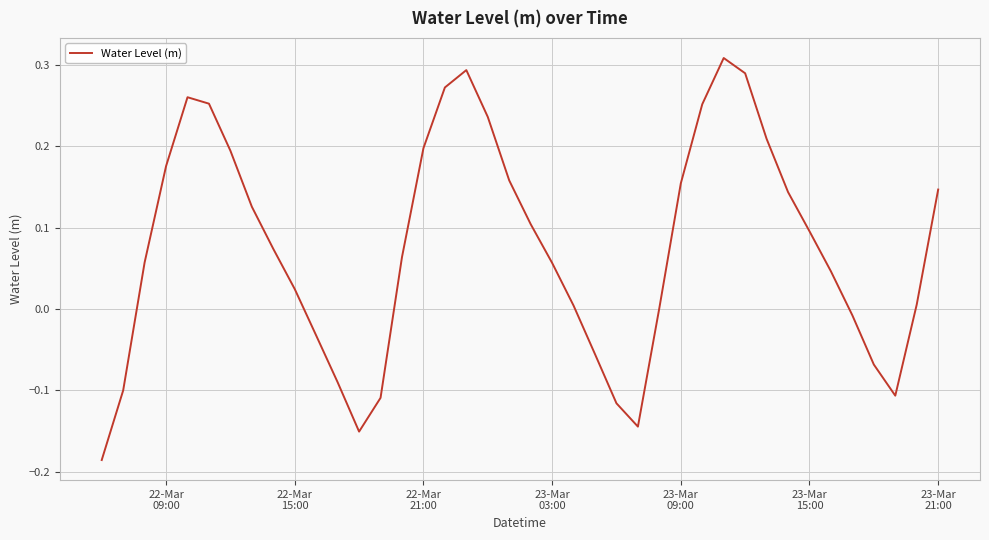

What is the difference between the maximum and minimum values?

0.5